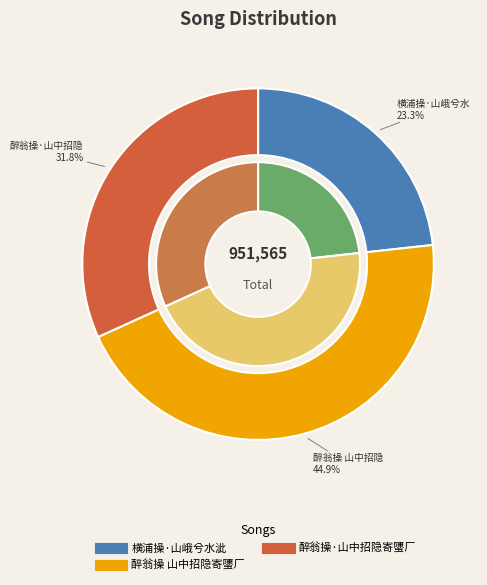

Count the number of slices in the pie.

3